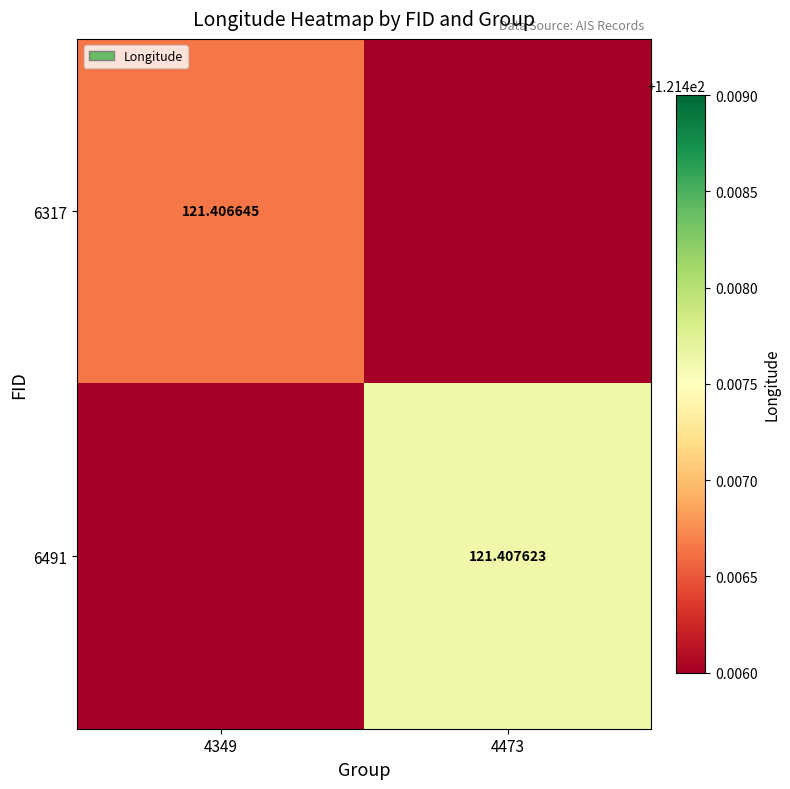

True or false: 6491 has a value of 204.6 at 4349.

False